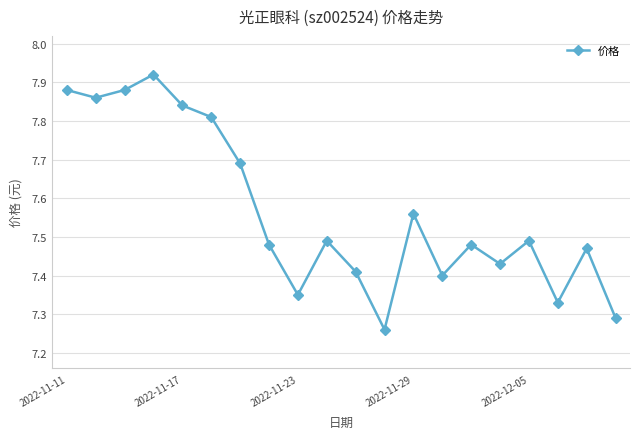

What is the sum of all values?

151.3